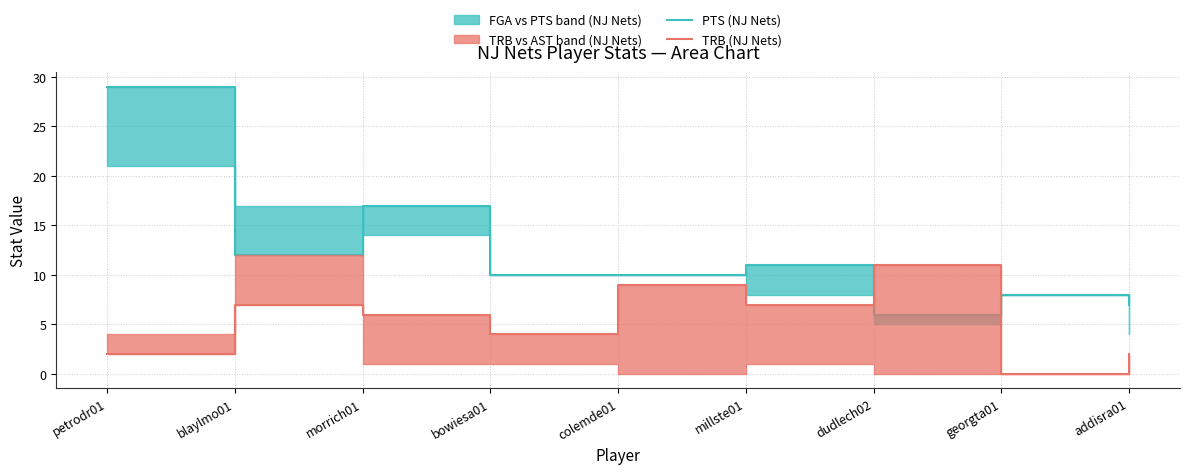

Rank the series by their maximum value, from highest to lowest.

PTS (NJ Nets), TRB (NJ Nets)